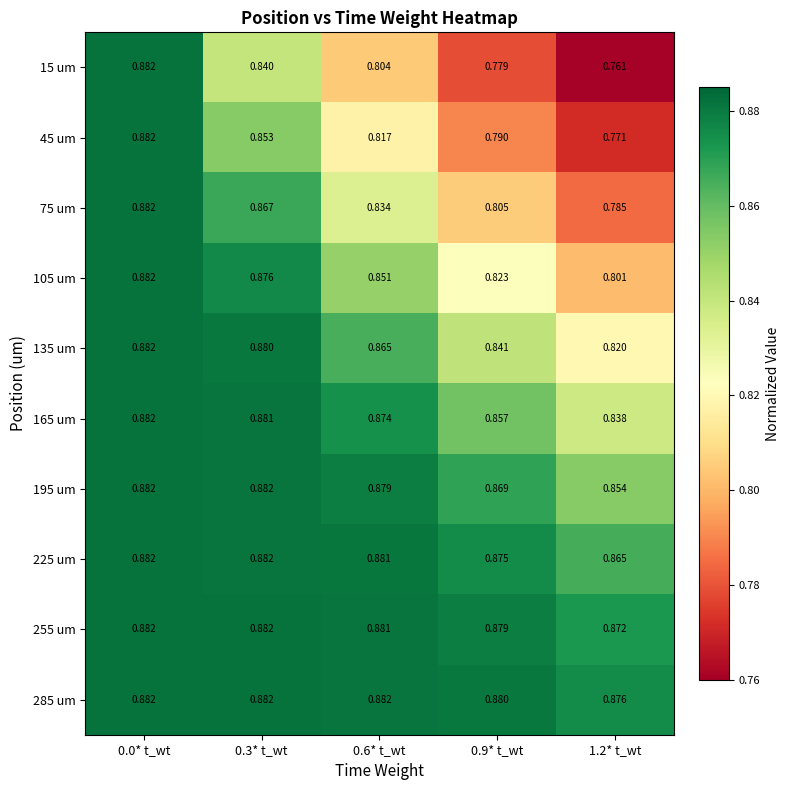

Is the value of 225 um at 0.9* t_wt greater than the value of 15 um at 0.6* t_wt?

Yes